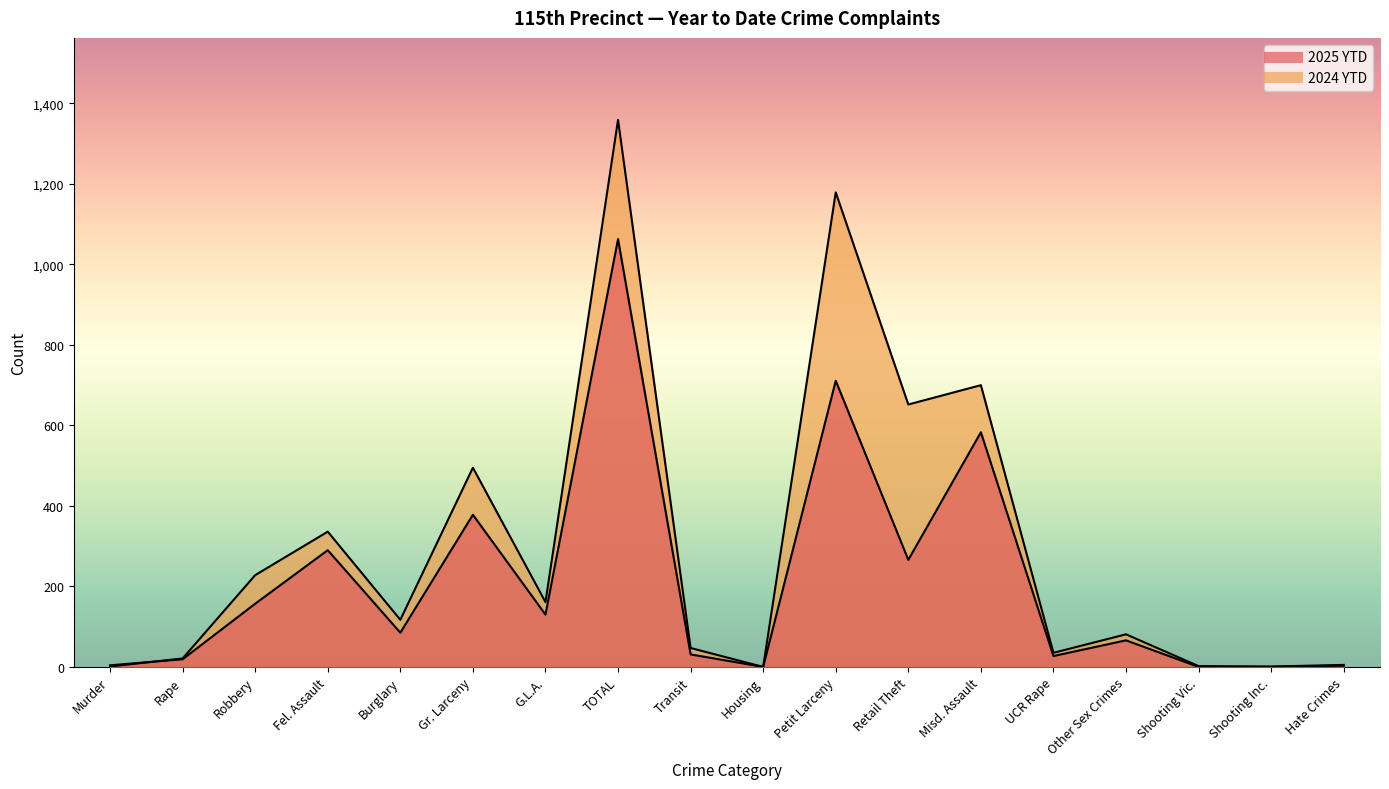

How many data points does each series have?

18